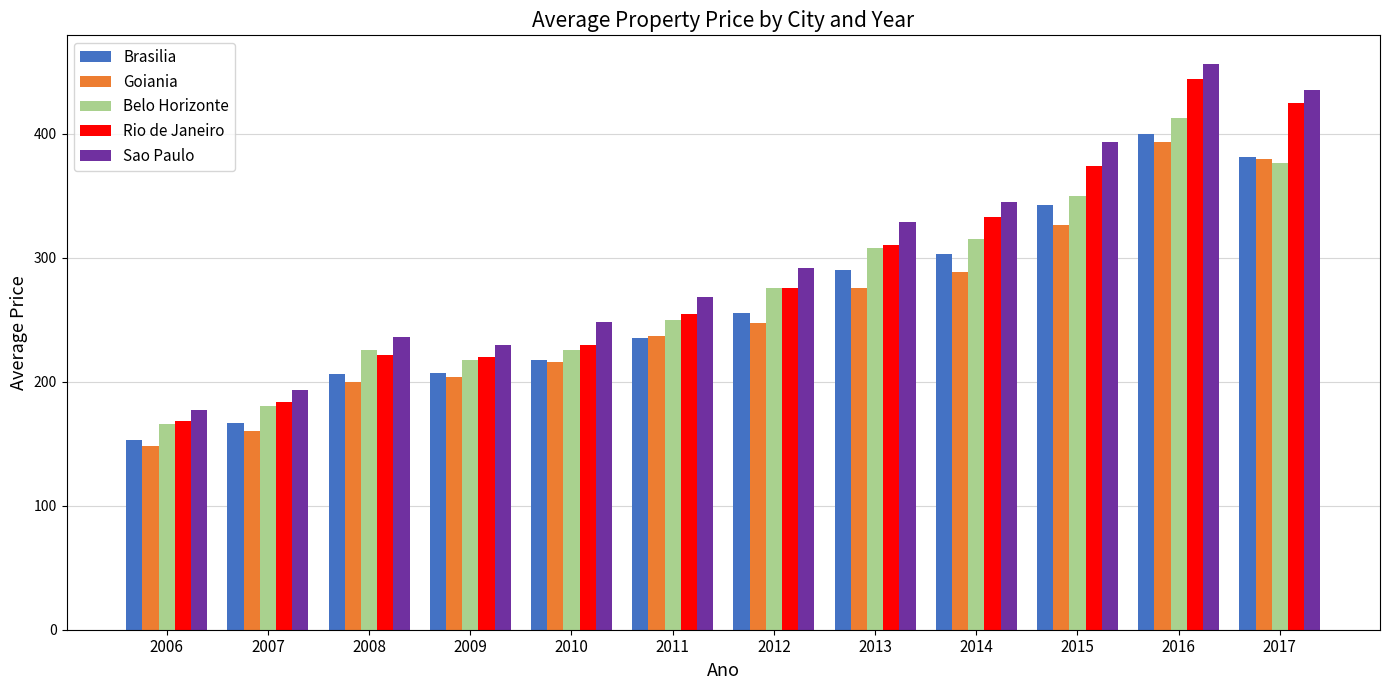

What are all the series names shown in the legend?

Brasilia, Goiania, Belo Horizonte, Rio de Janeiro, Sao Paulo